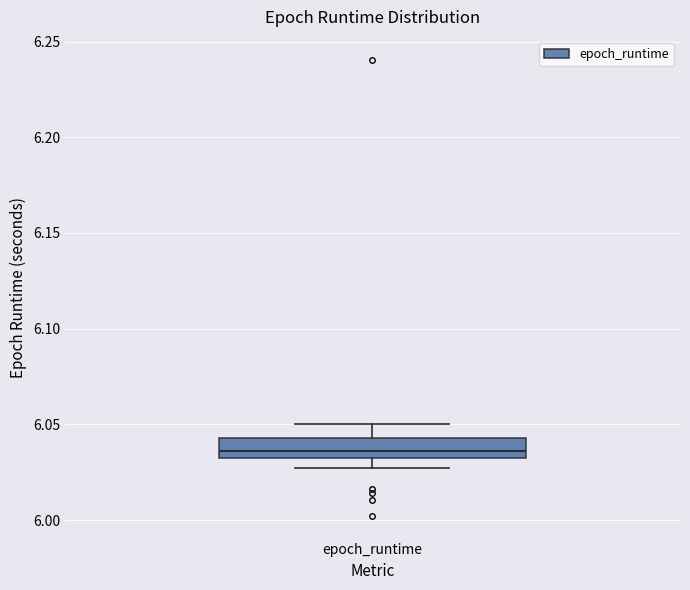

Where does the median line of the box for epoch_runtime sit on the y-axis? The values are not printed on the chart, so give them approximately, as read against the axis.

6.035